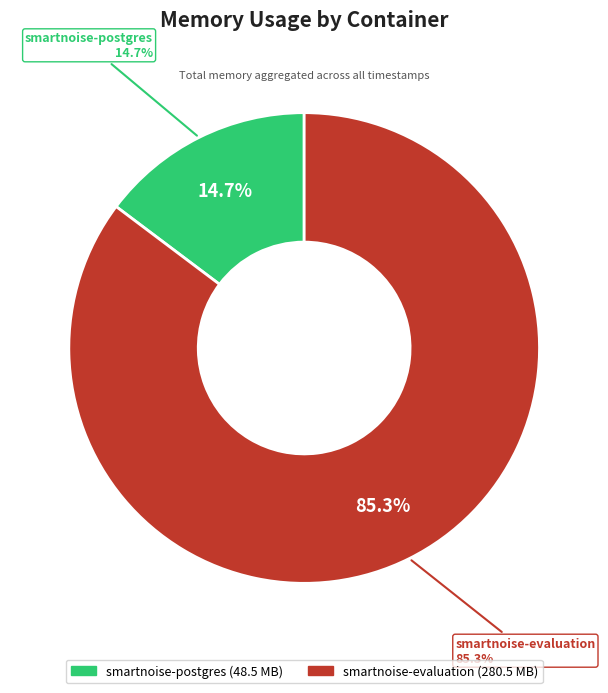

Does smartnoise-postgres account for over 50% of the chart?

No